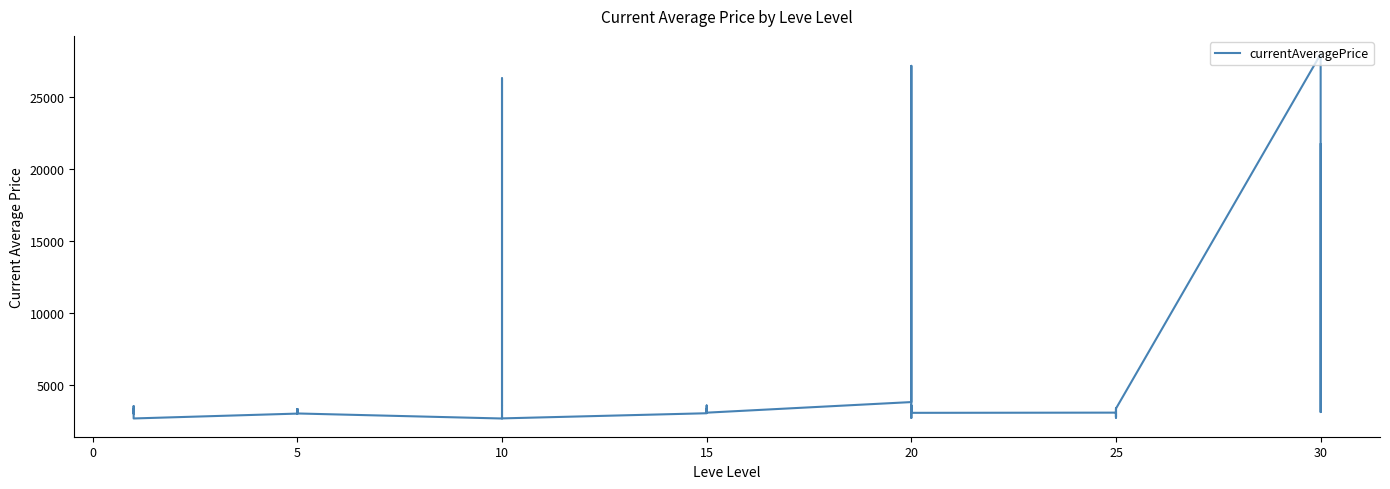

How many values are below 3307?

20